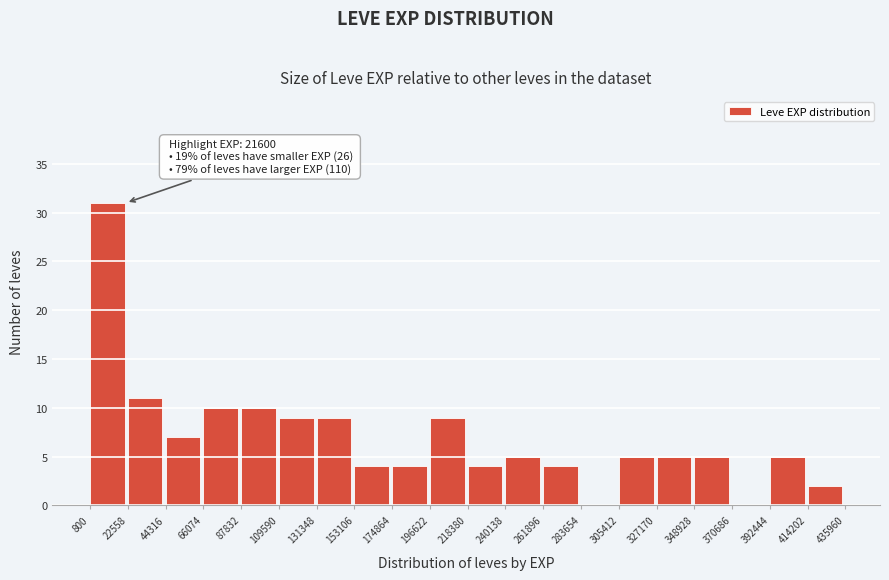

Which range on the x-axis has the tallest bar?

800 to 22558